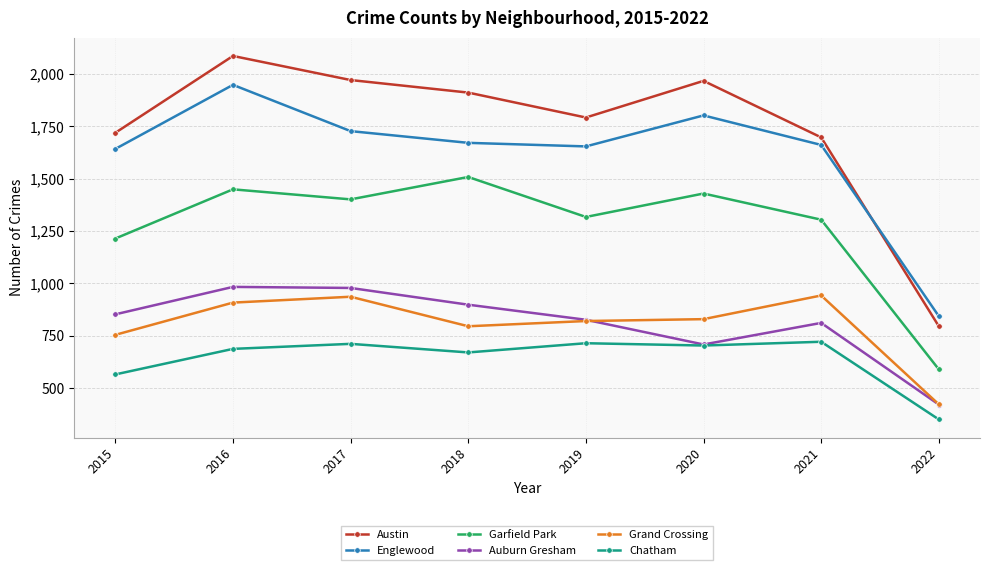

At which category is the sum across all series the highest?

2016